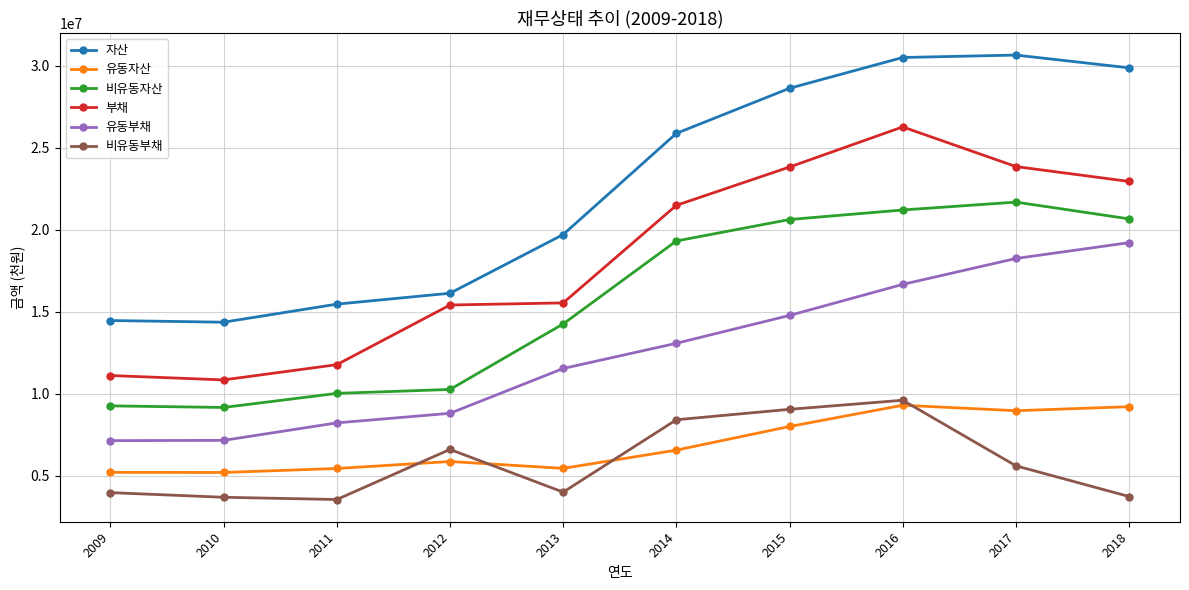

The value of 자산 at 2015 is 49923235. True or false?

False